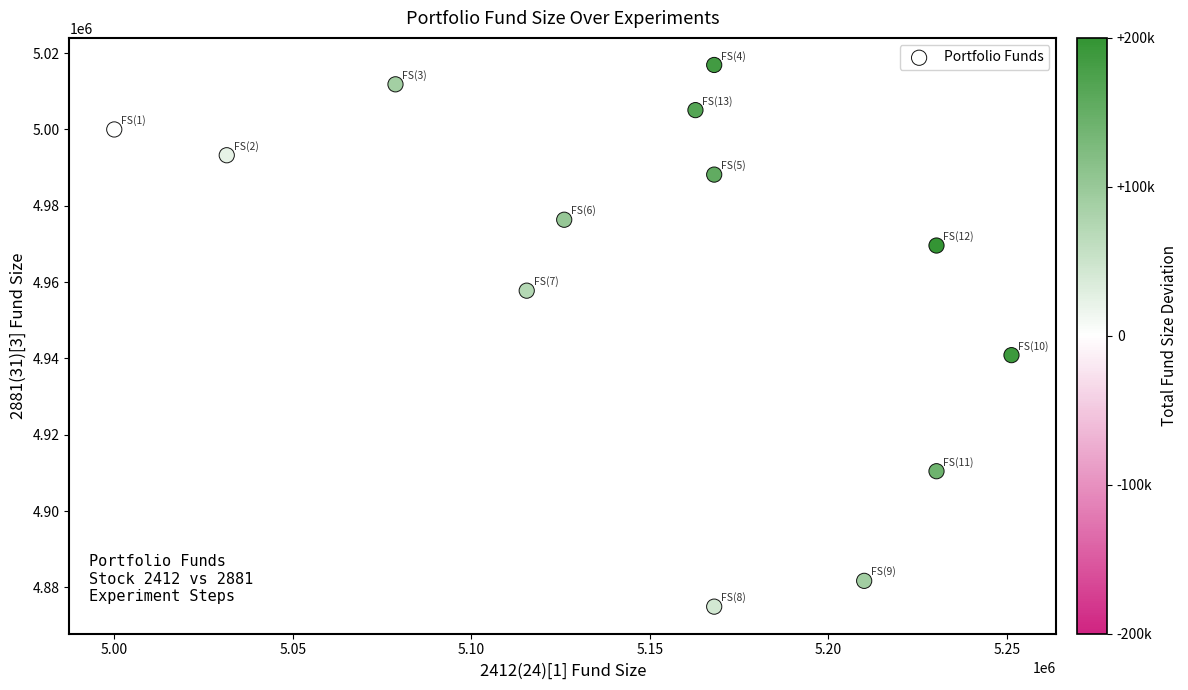

What is the range of X values (max minus min)?

251250